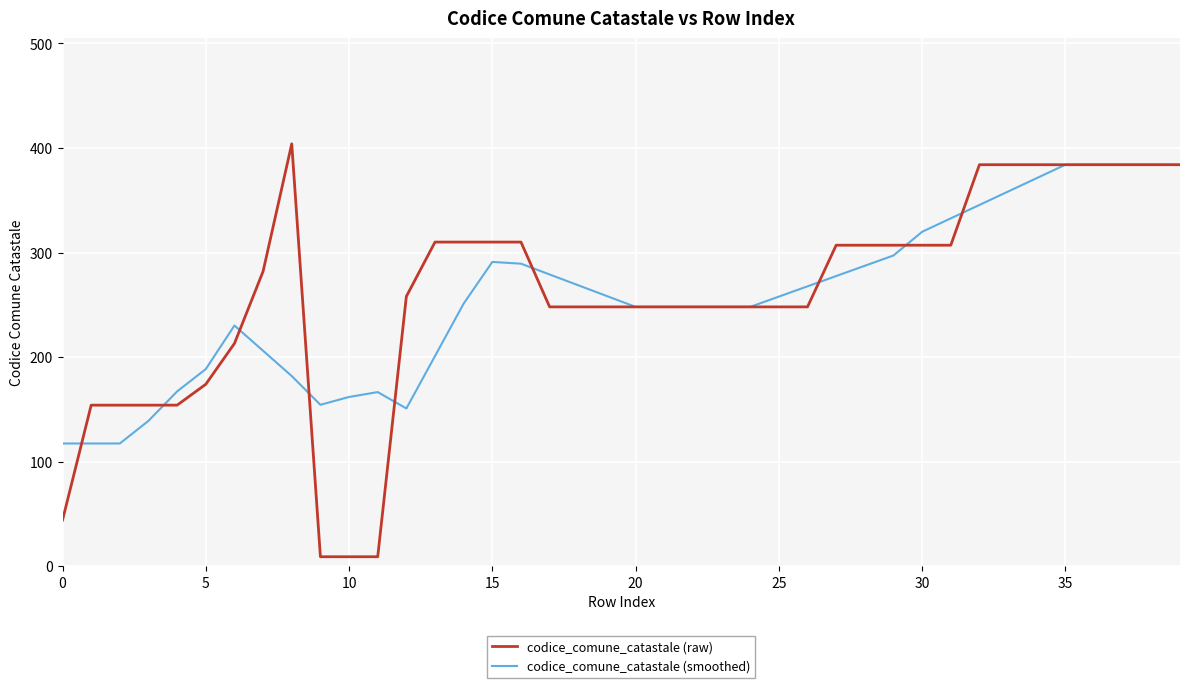

Which series has the largest range (max minus min)?

codice_comune_catastale (raw)